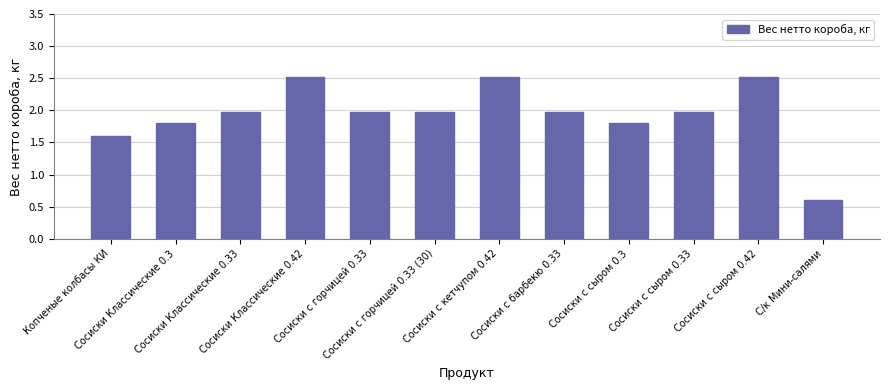

What is the greatest value displayed?

2.5